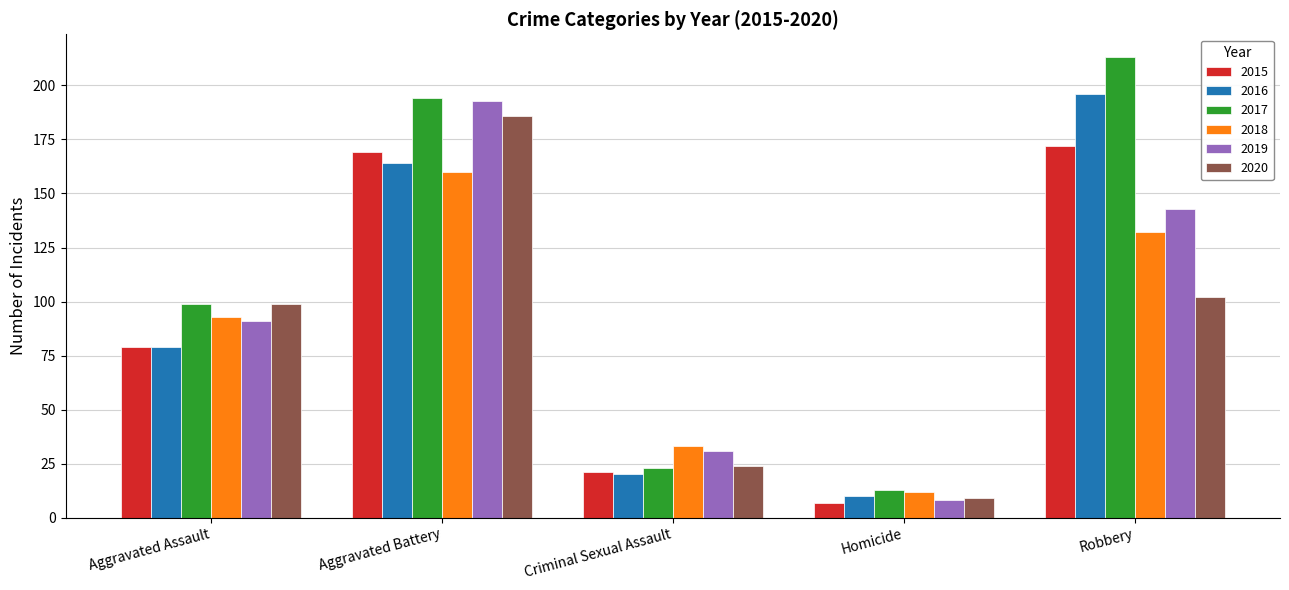

Which series has the widest spread of values?

2017